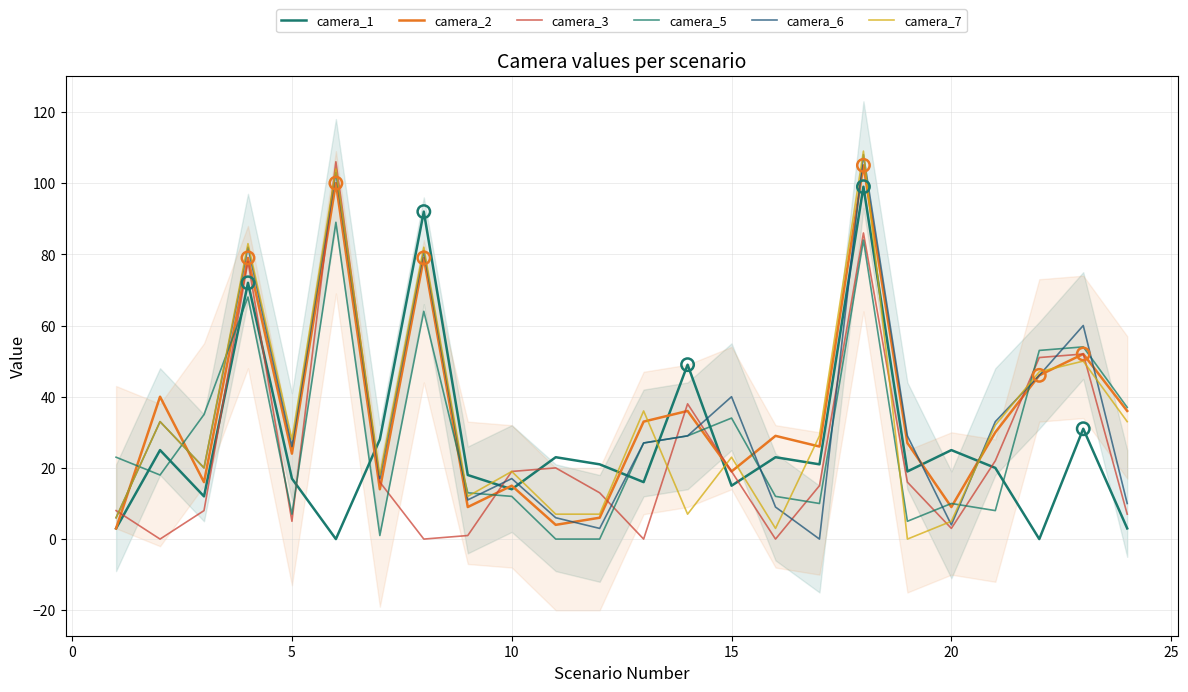

Which series has the largest total across all categories?

camera_2